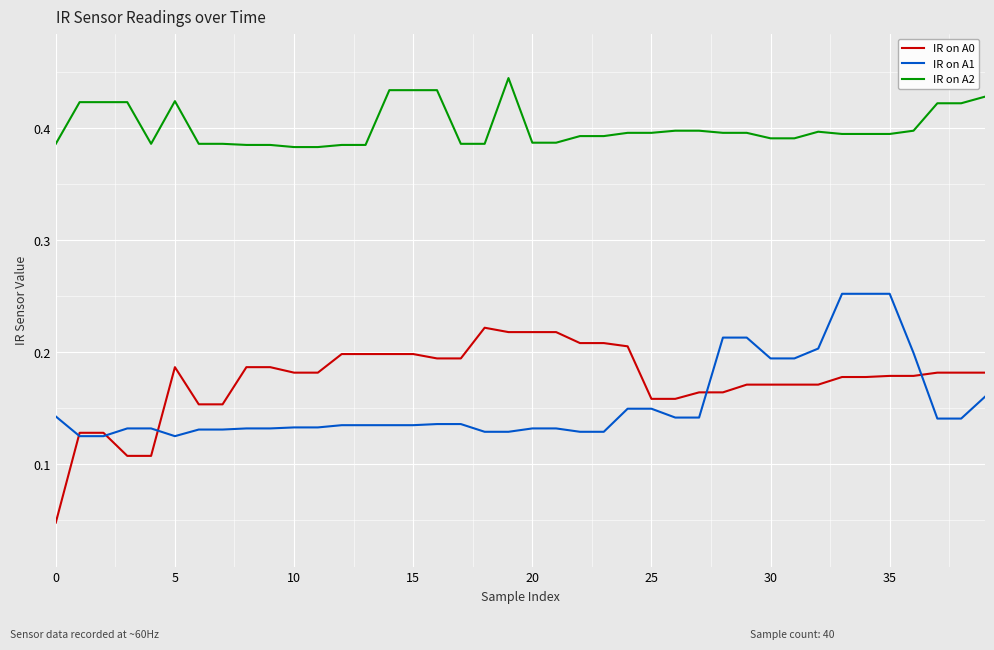

True or false: IR on A0 and IR on A2 cross at least once.

False